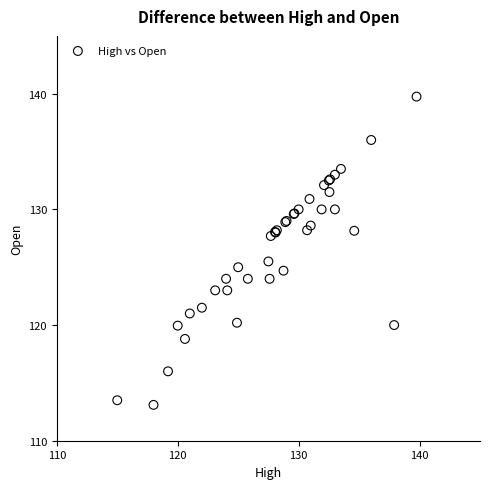

What Y value in the scatter plot is closest to 126?

125.5